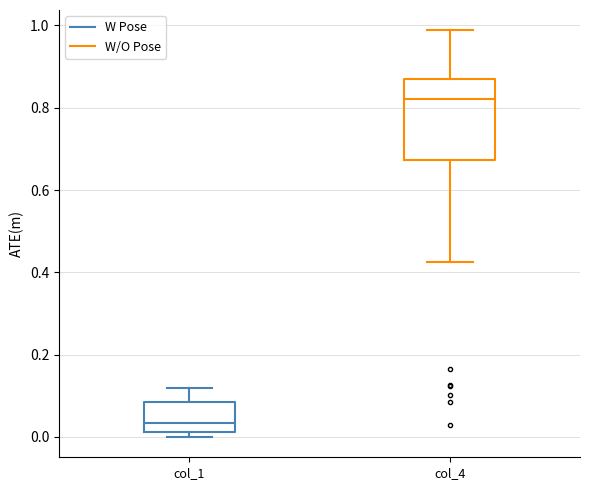

Reading left to right, read every box against the y-axis: the position of its median line, the range the box covers, and the ends of its whiskers. The values are not printed on the chart, so give them approximately, as read against the axis.

col_1: median 0.04, box 0.02 to 0.08, whiskers 0.00 to 0.12
col_4: median 0.82, box 0.68 to 0.86, whiskers 0.42 to 0.98